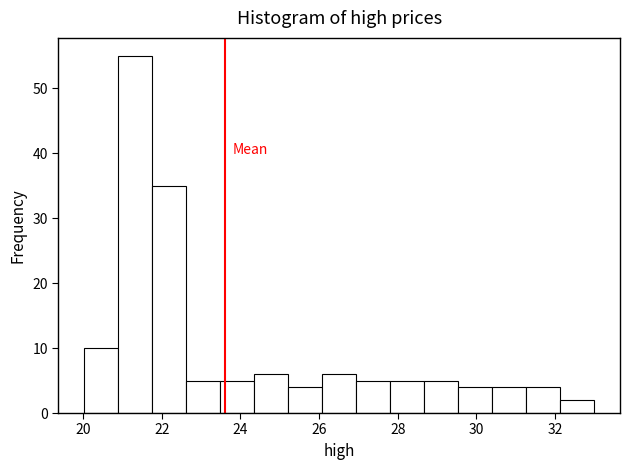

How tall is the bar that spans 30.4 to 31.2 on the x-axis? Neither the bar edges nor the heights are printed on the chart, so give them approximately, as read against the axes.

4